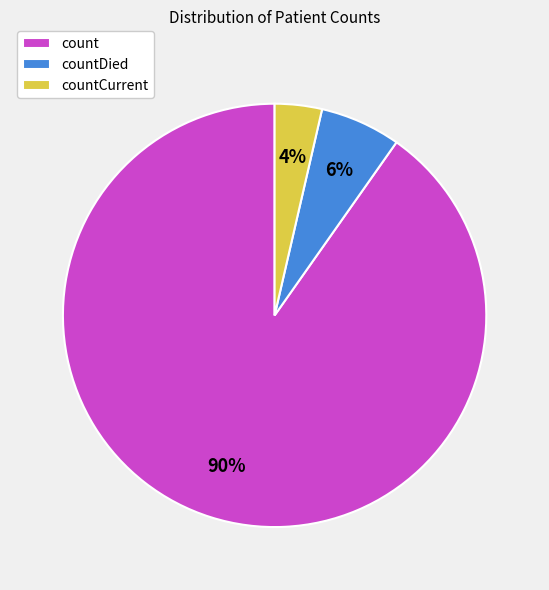

To the nearest percent, what portion does countDied represent?

6%